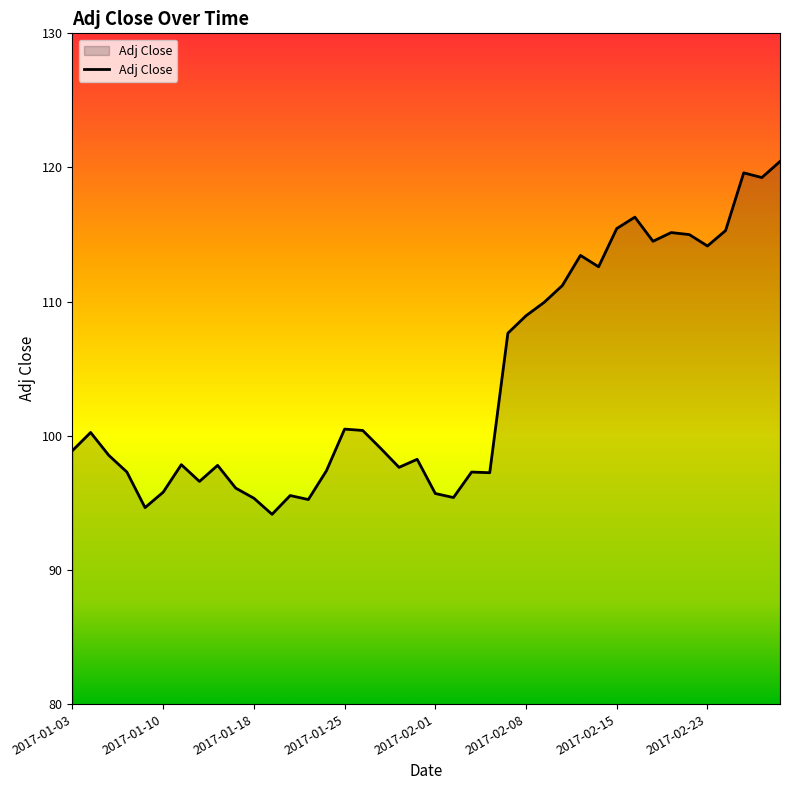

What is the difference between the maximum and minimum values?

26.3